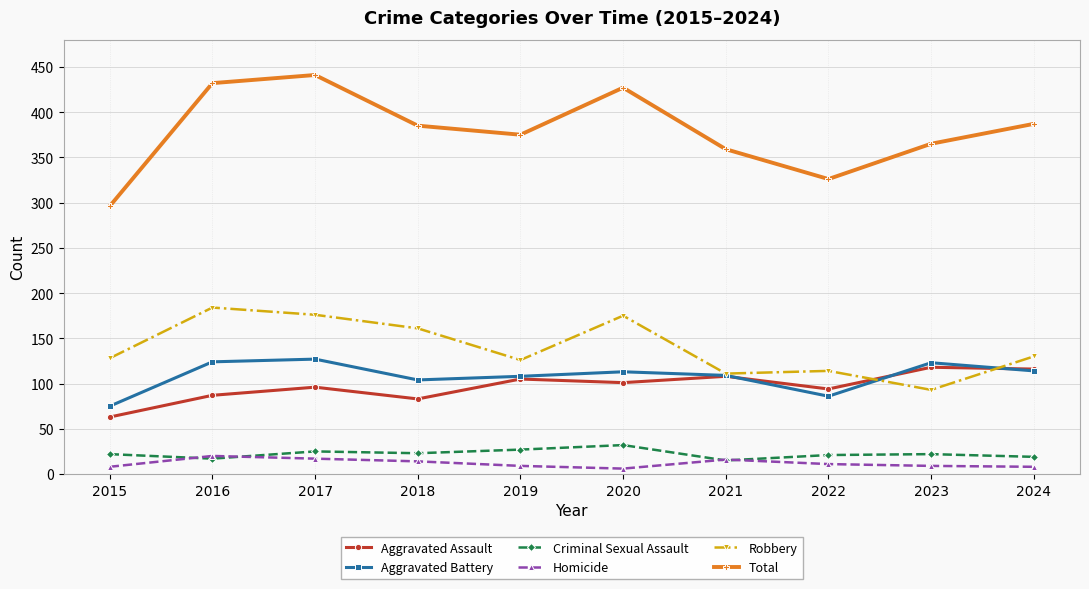

True or false: Robbery and Aggravated Assault intersect in this chart.

True